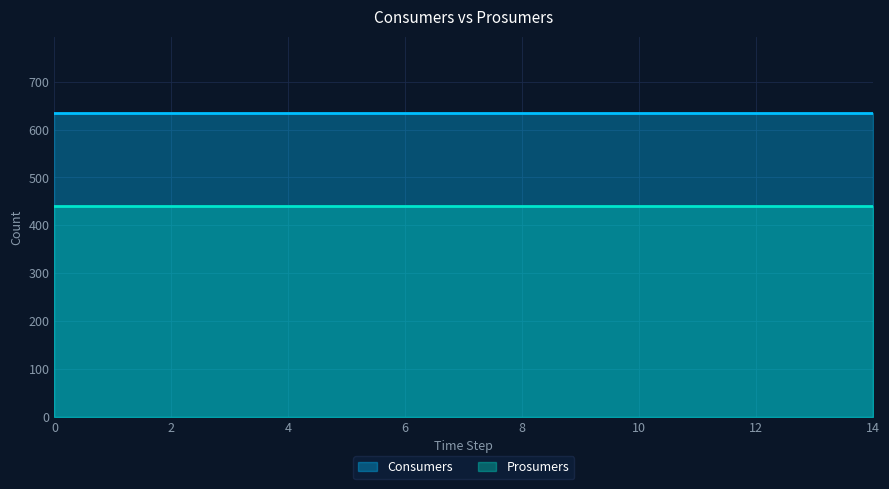

What is the value of the Consumers point at the 6th from the left?

635